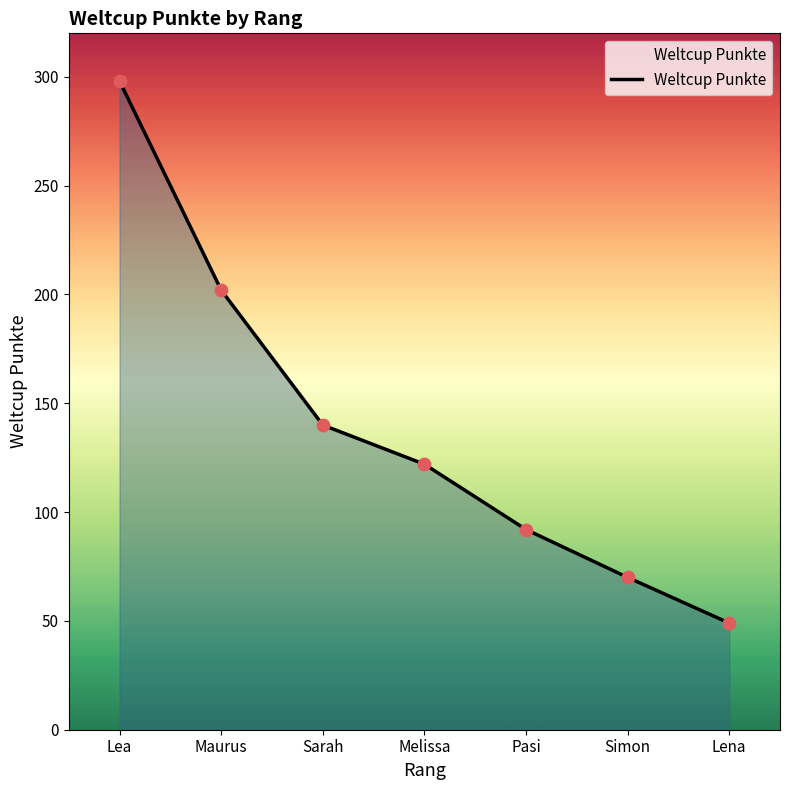

What is the change in value from Lea to Sarah?

-158